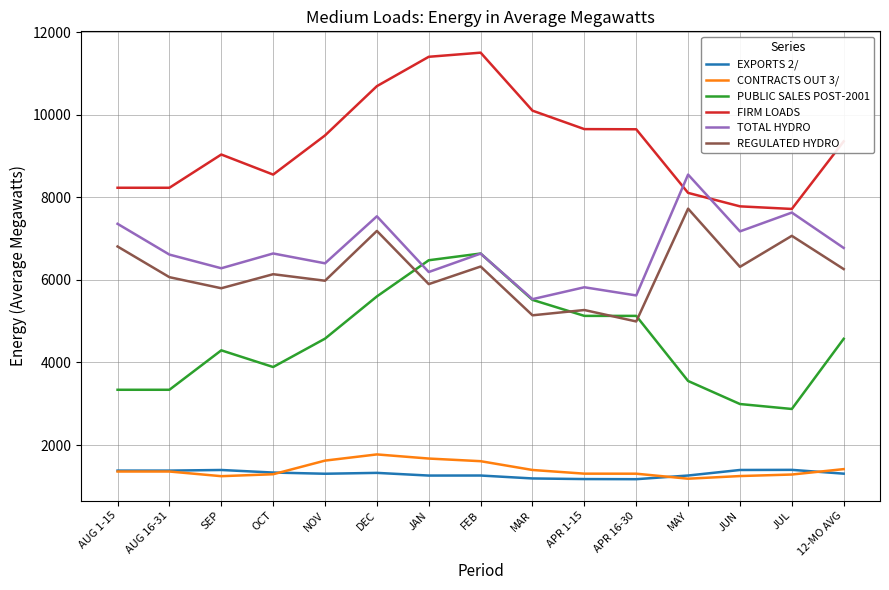

What is the sum of all PUBLIC SALES POST-2001 values?

67901